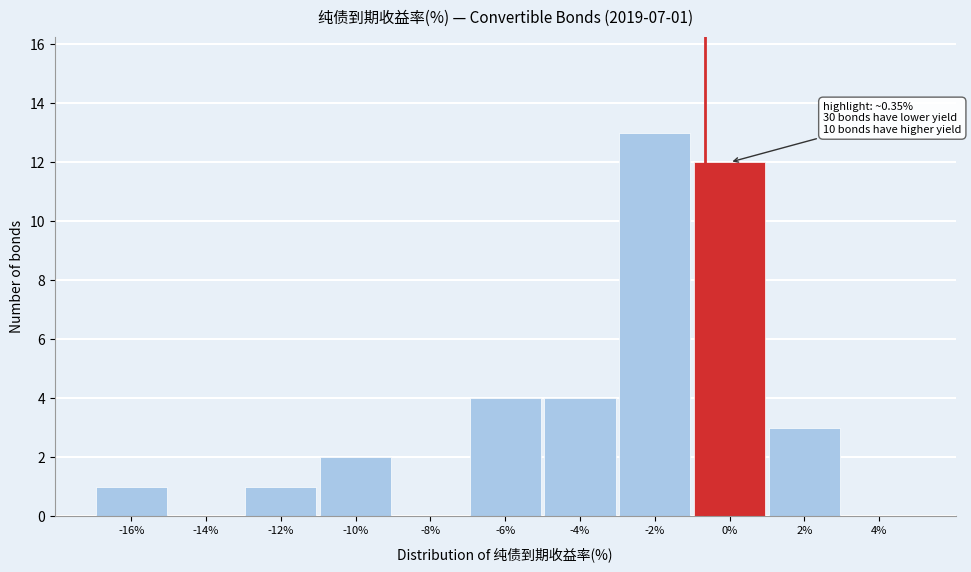

Reading right to left, what are all the values shown in this chart?

4%=0	2%=3	0%=12	-2%=13	-4%=4	-6%=4	-8%=0	-10%=2	-12%=1	-14%=0	-16%=1